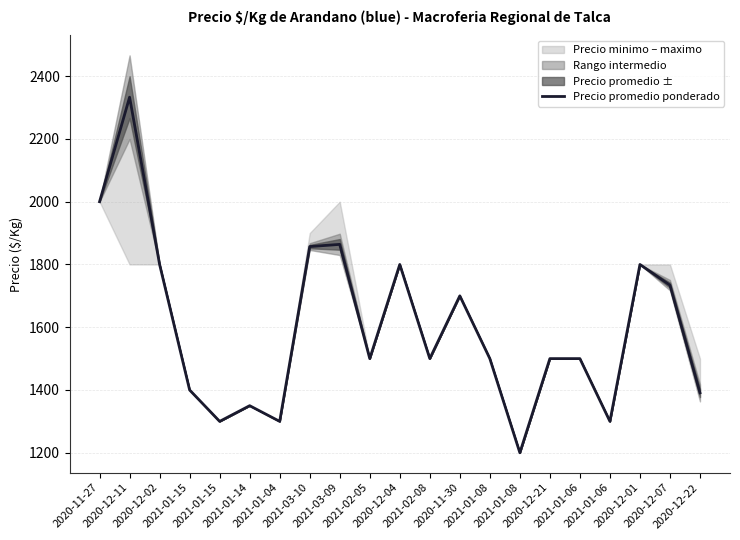

Which has a higher value, 2021-01-14 or 2020-12-04?

2020-12-04